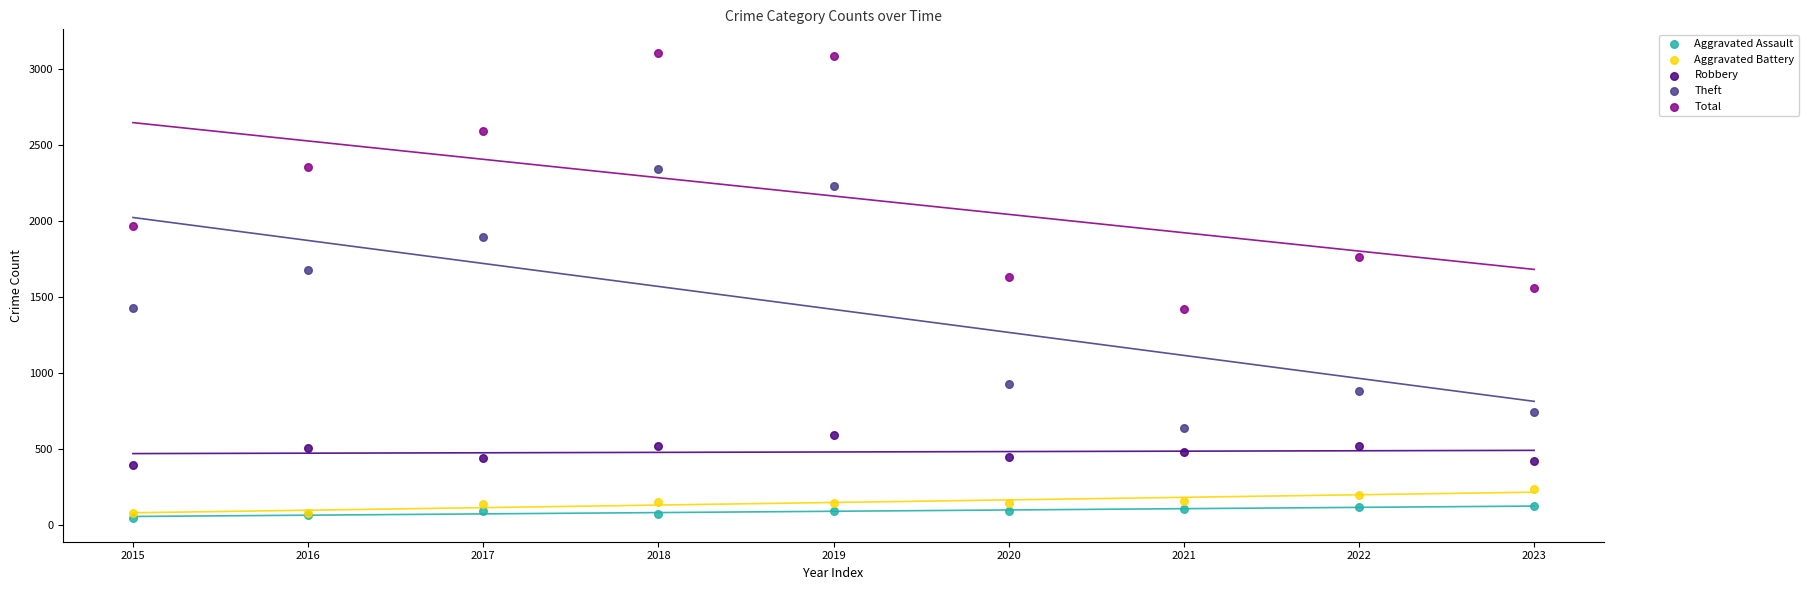

Which series reaches the minimum Y coordinate?

Aggravated Assault